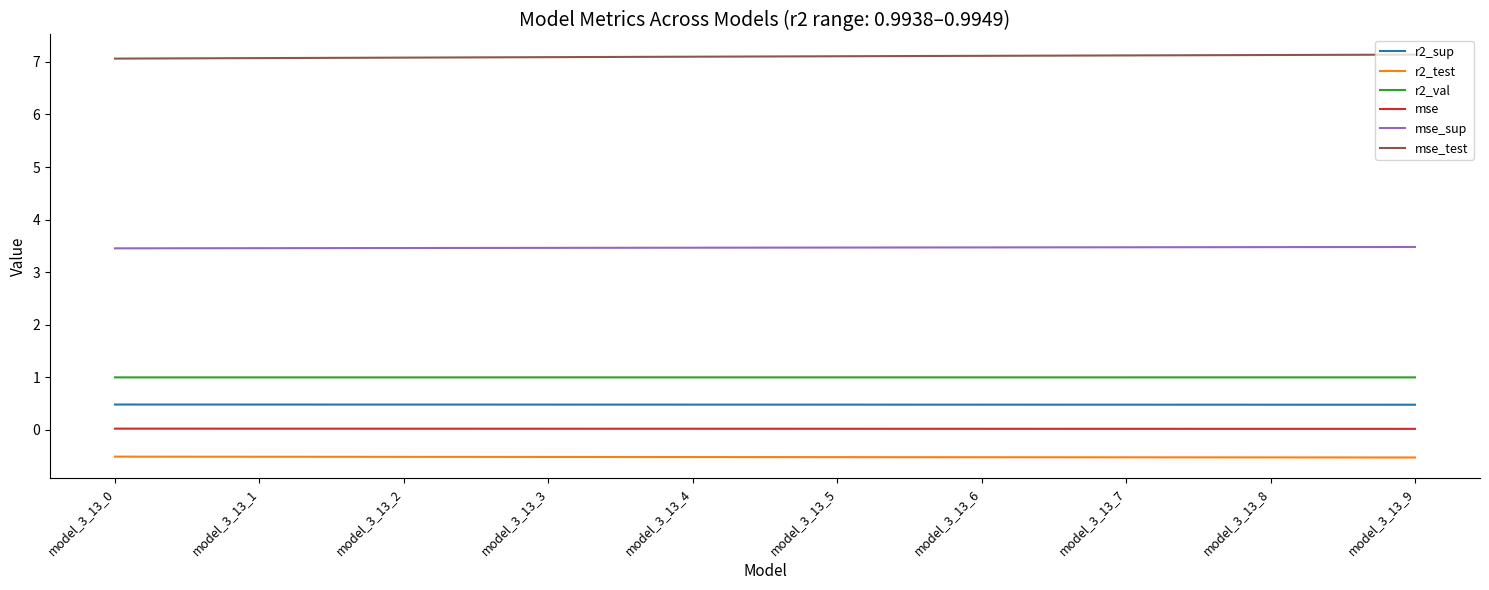

List the series in order of their peak value, lowest first.

r2_test, mse, r2_sup, r2_val, mse_sup, mse_test